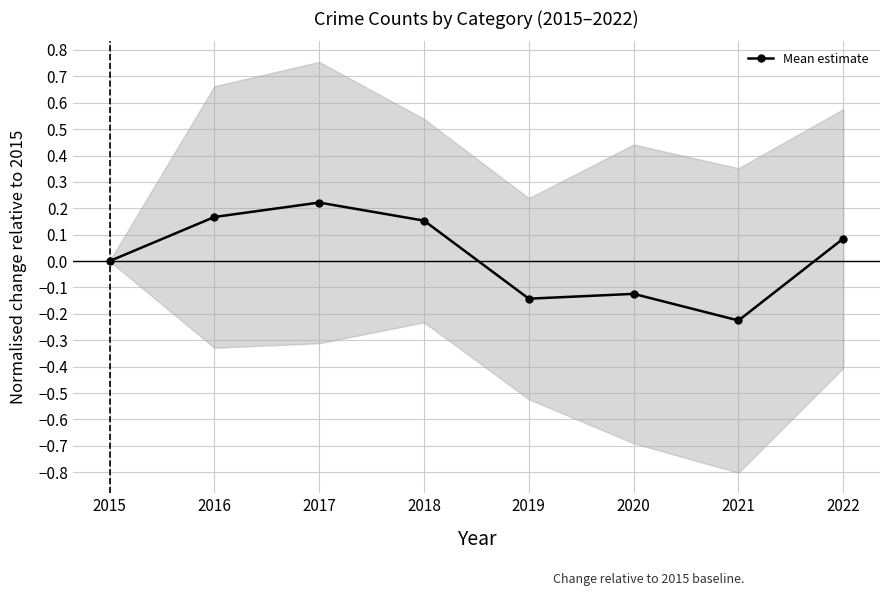

What is the change in value from 2016 to 2020?

-0.3